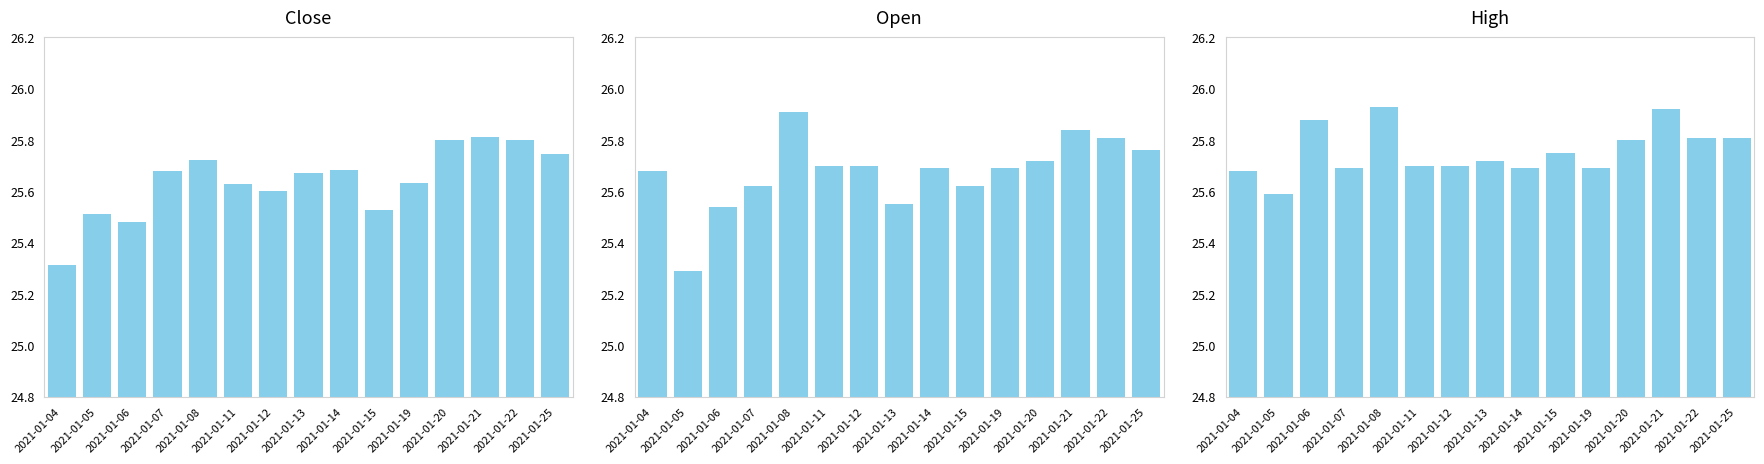

What is the spread (max minus min) of values at 2021-01-11?

0.1